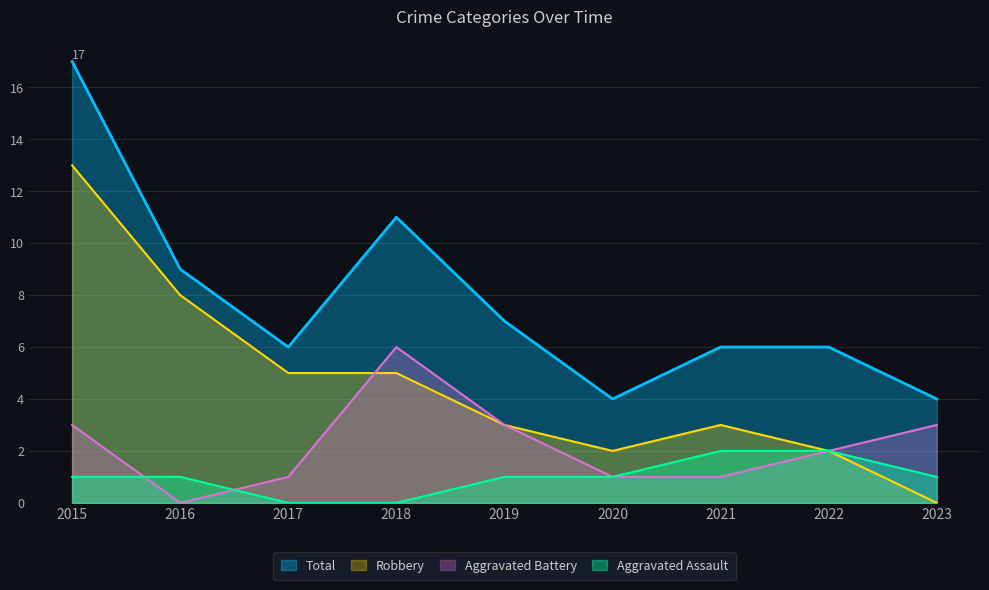

What is the sum of all Robbery values?

41